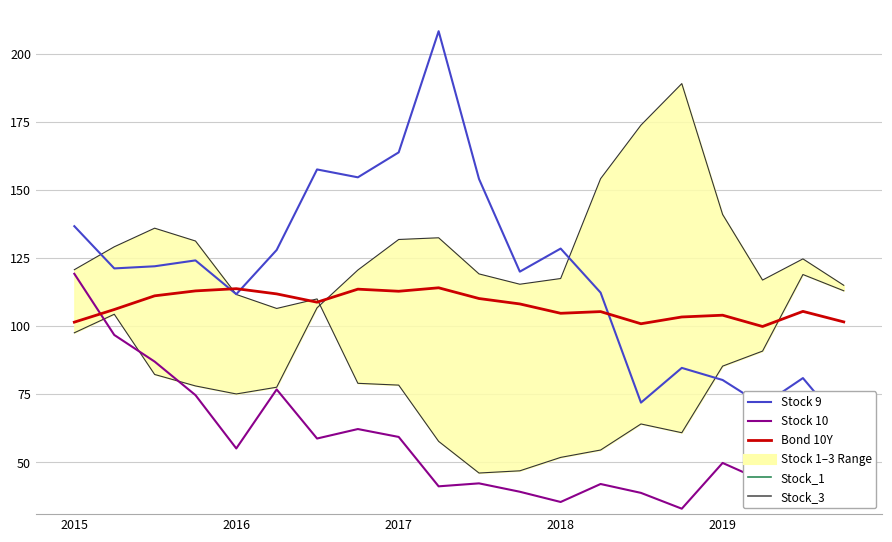

What is the minimum value for Stock 10?

33.0